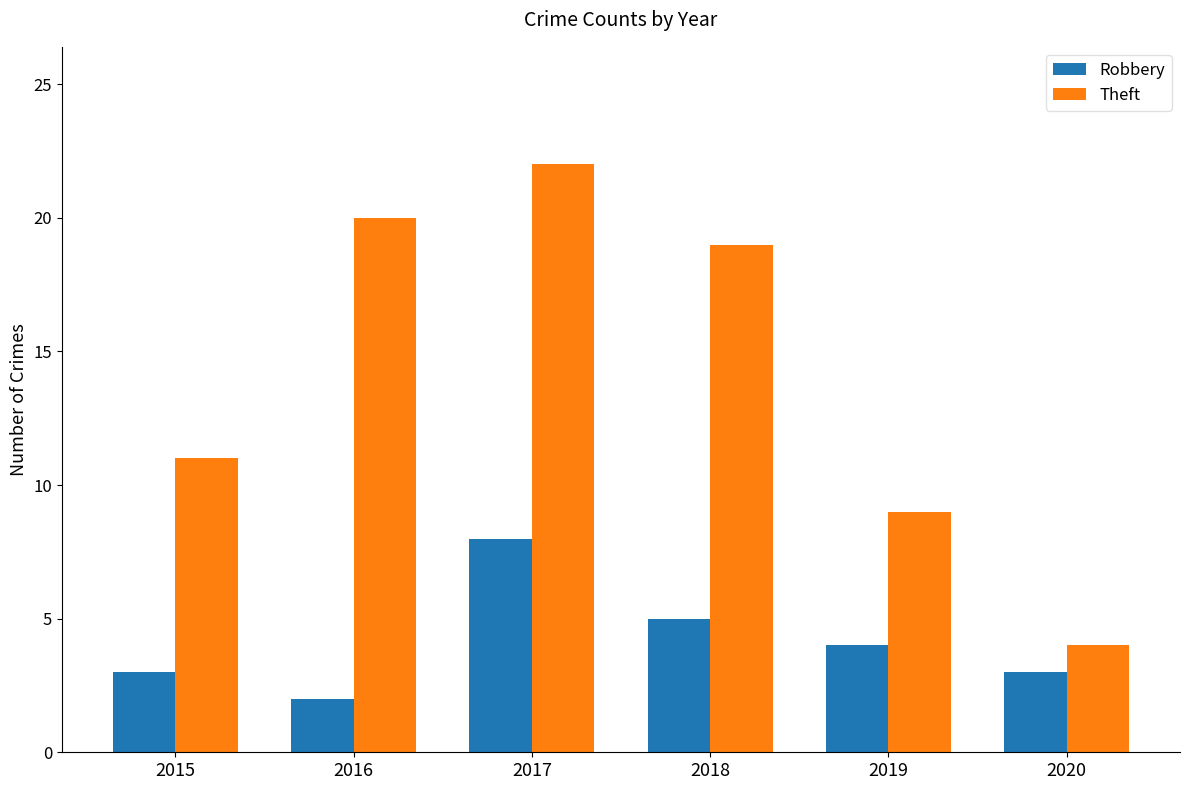

Reading left to right, transcribe all the data shown in this chart.

Robbery: 3	2	8	5	4	3
Theft: 11	20	22	19	9	4